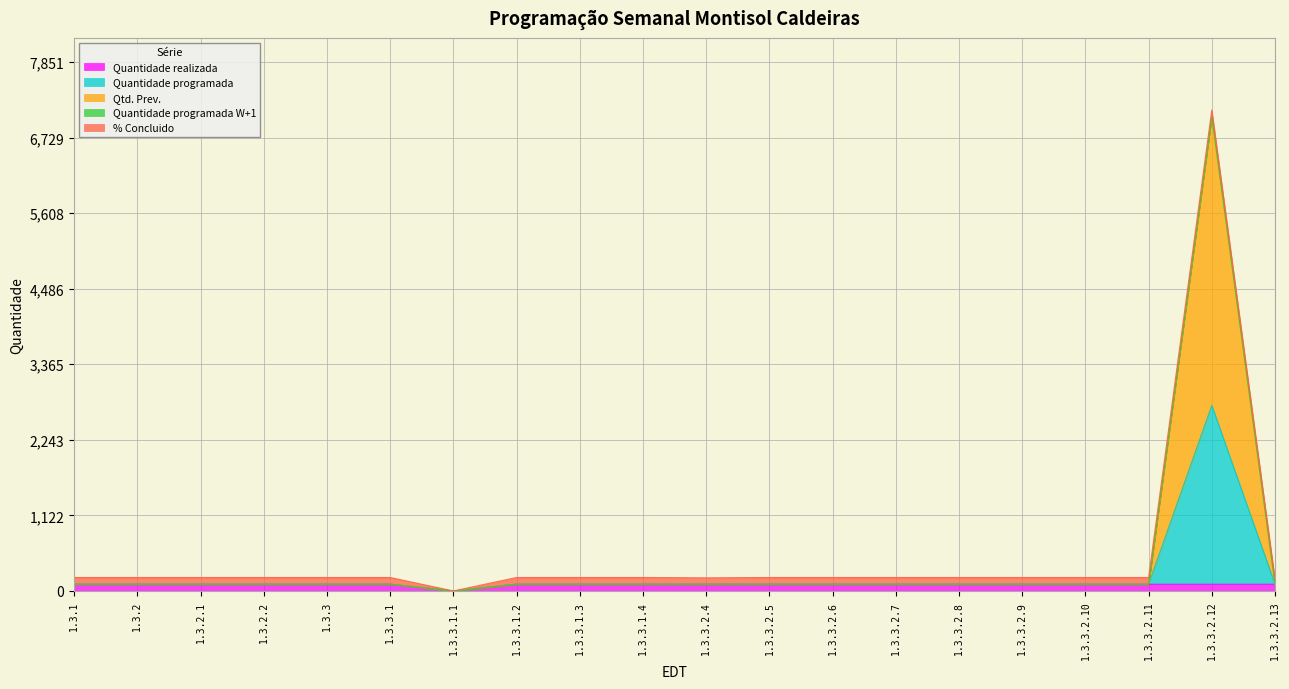

How many interior local peaks does the Qtd. Prev. series have?

1